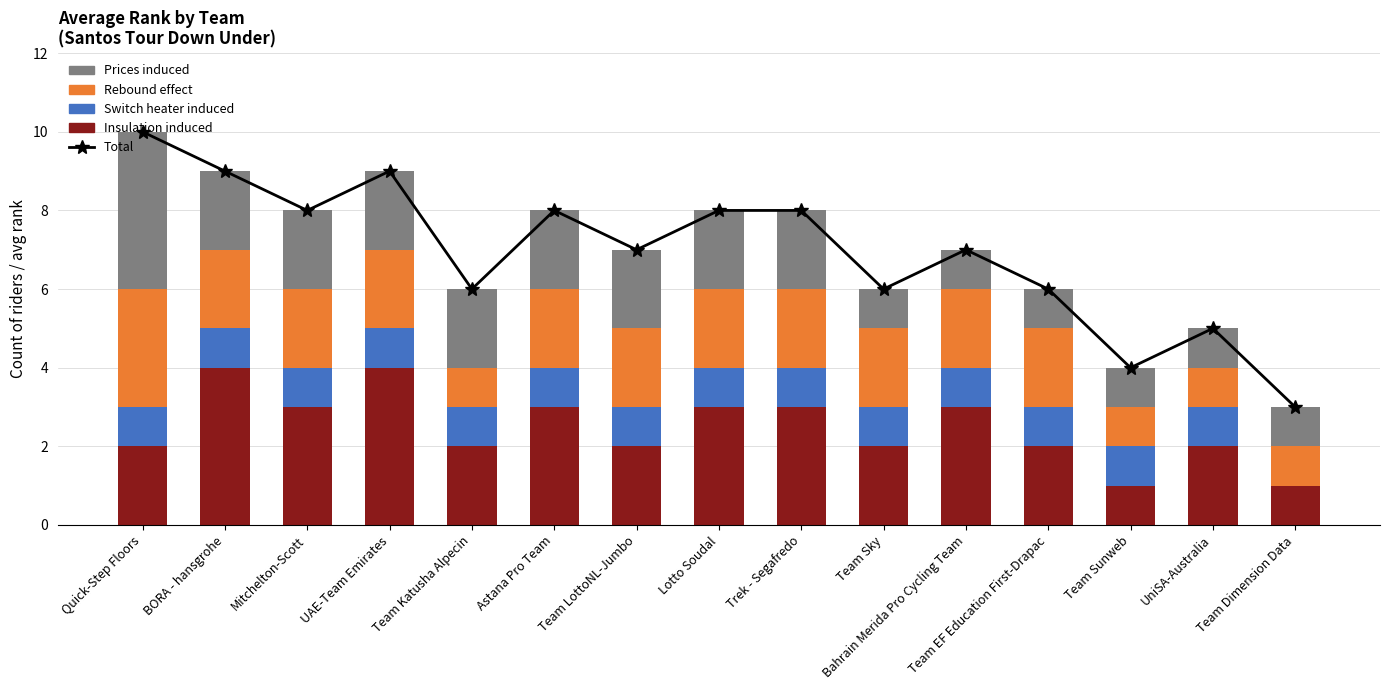

Reading right to left, what are all the values shown in this chart?

Total: 3	5	4	6	7	6	8	8	7	8	6	9	8	9	10
Insulation induced: 1	2	1	2	3	2	3	3	2	3	2	4	3	4	2
Switch heater induced: 0	1	1	1	1	1	1	1	1	1	1	1	1	1	1
Rebound effect: 1	1	1	2	2	2	2	2	2	2	1	2	2	2	3
Prices induced: 1	1	1	1	1	1	2	2	2	2	2	2	2	2	4